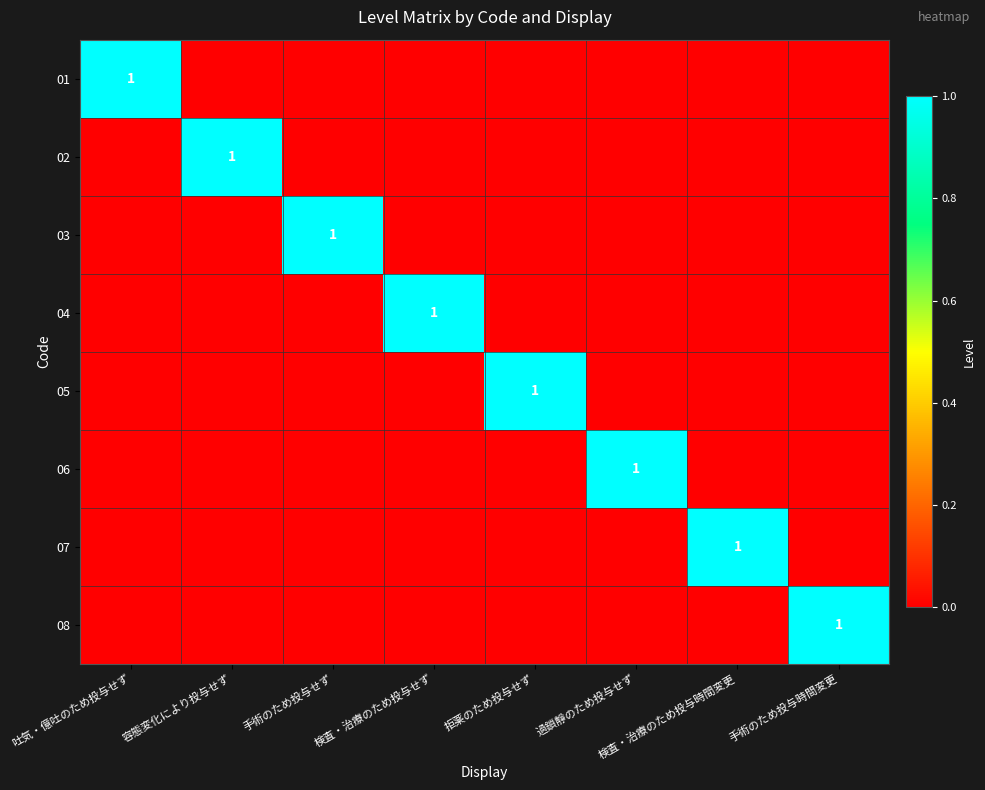

What is the total value across all series at 容態変化により投与せず?

1